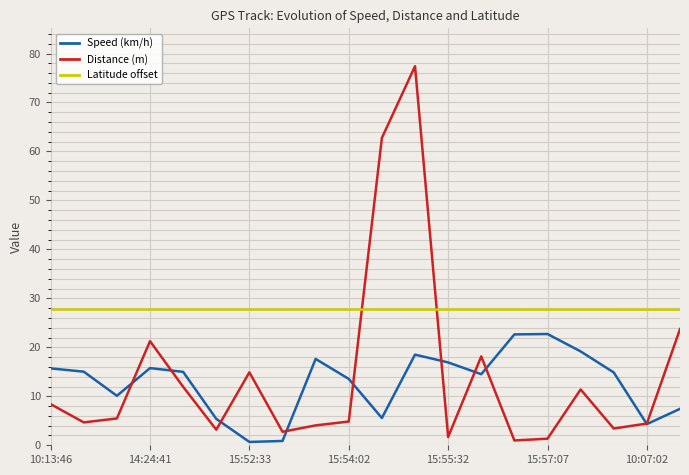

Which series has the widest spread of values?

Distance (m)